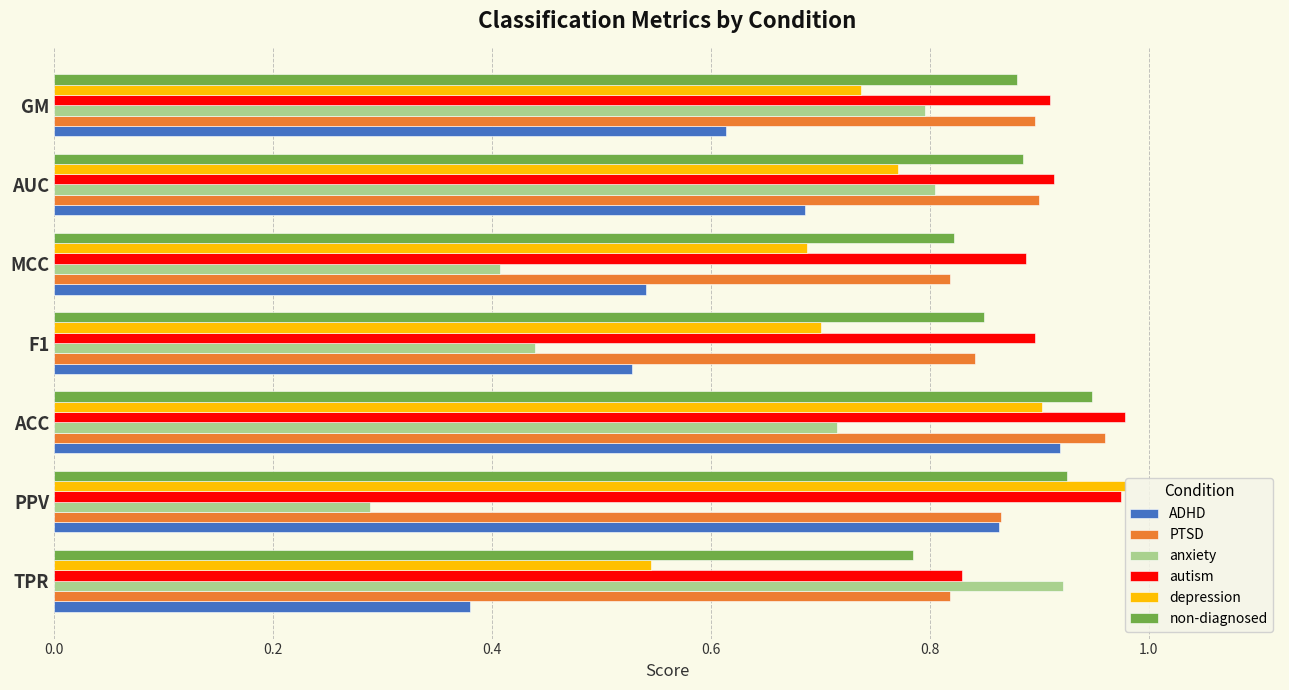

Count the autism values in the range 0 to 1.

7